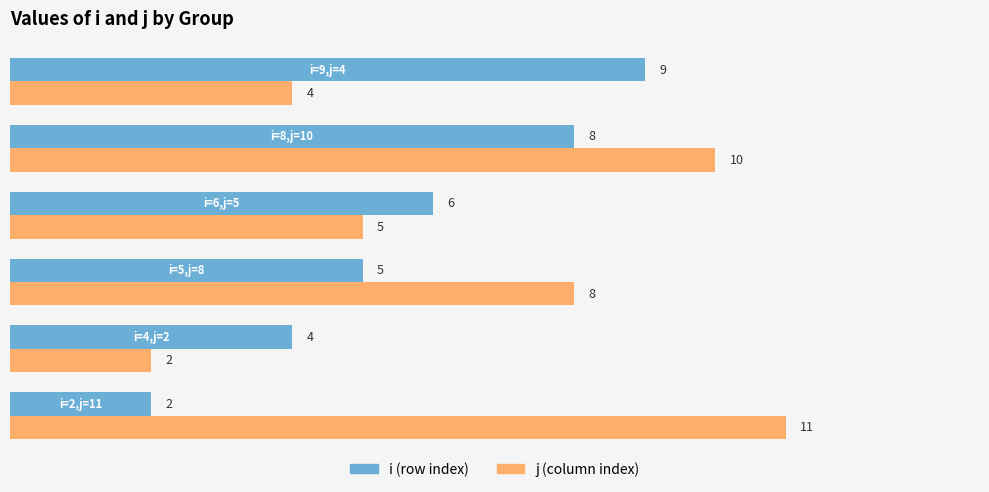

What is the maximum value shown in the chart?

11